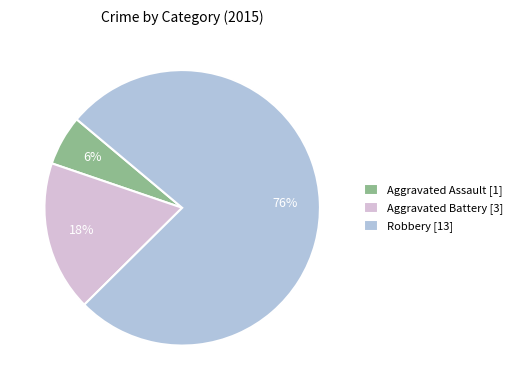

Count the number of slices in the pie.

3